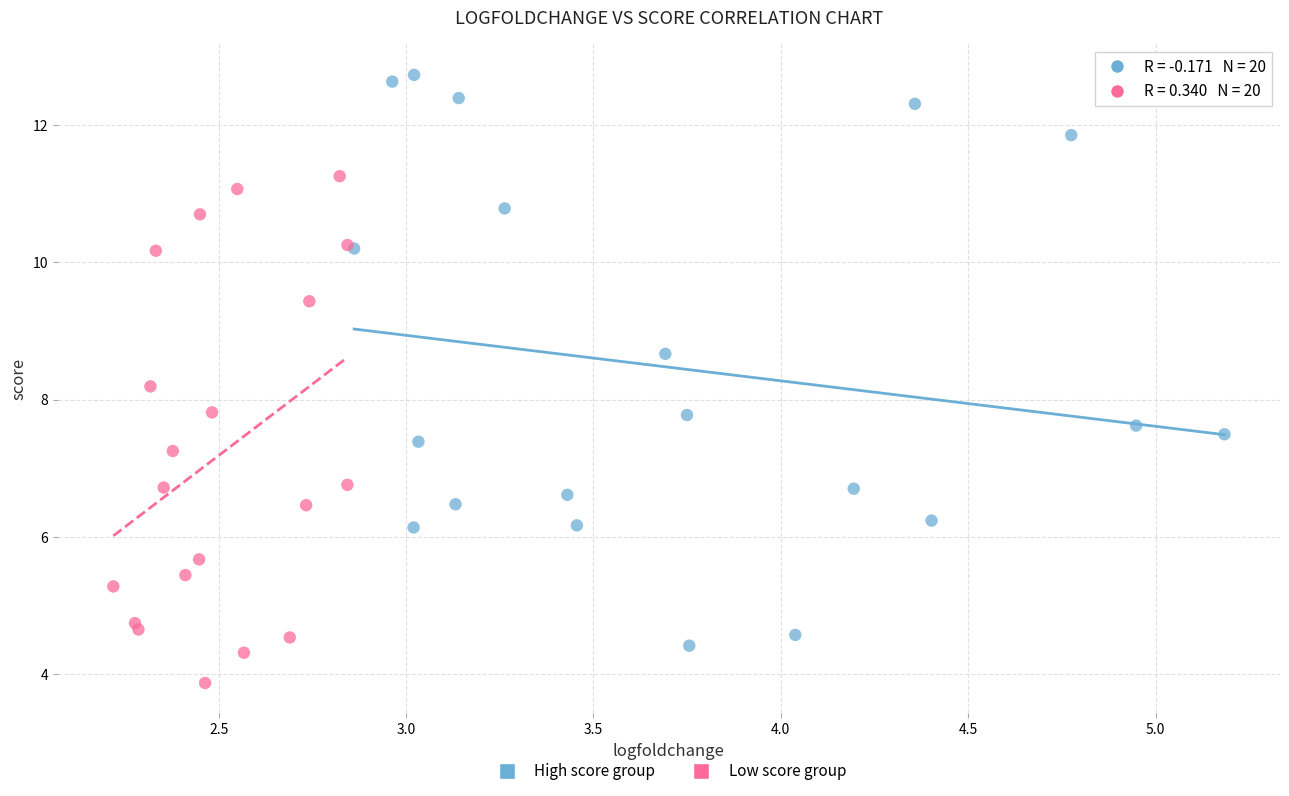

Which series has the widest spread of Y values?

High score group